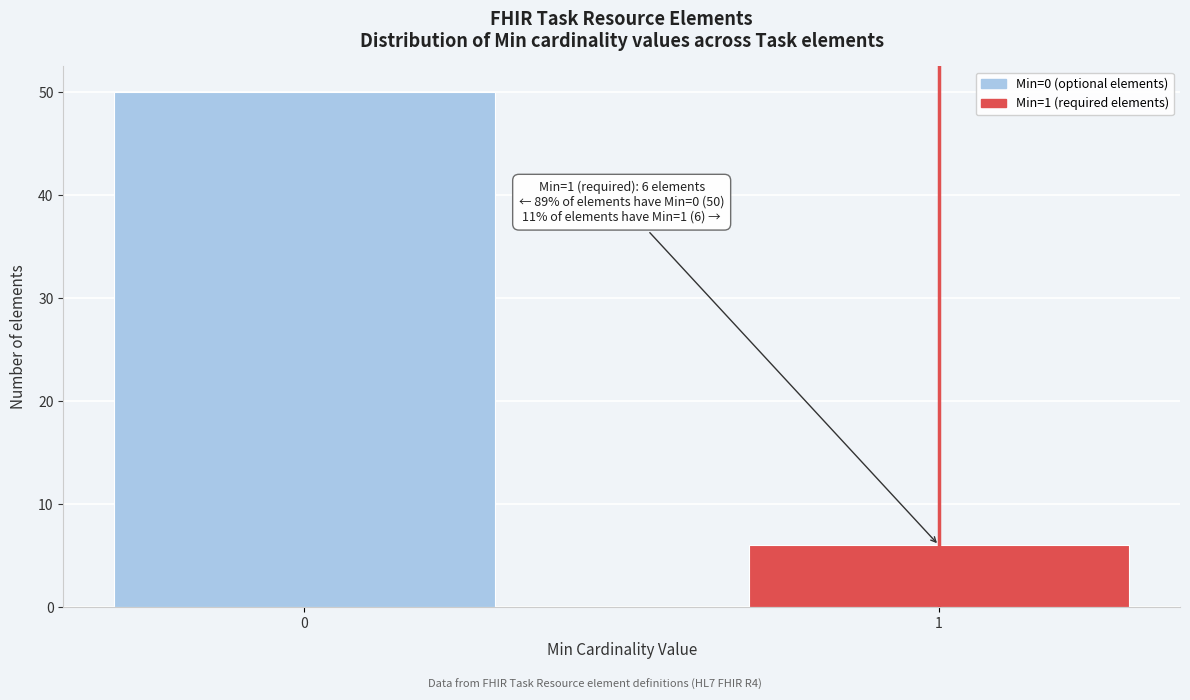

Reading left to right, transcribe all the data shown in this chart.

50	6